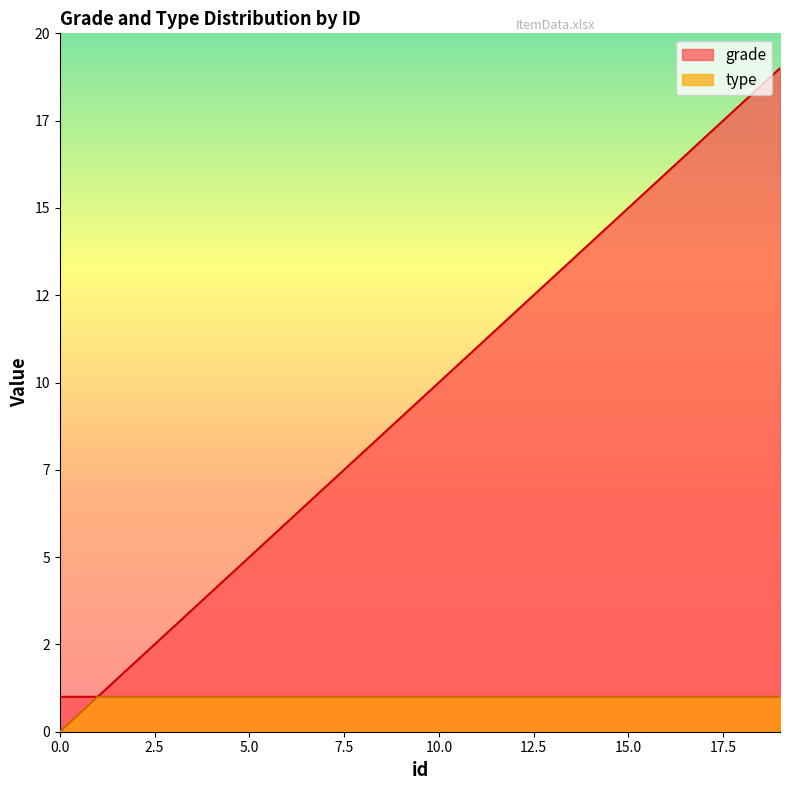

Is it true that type equals 2 at 6?

False